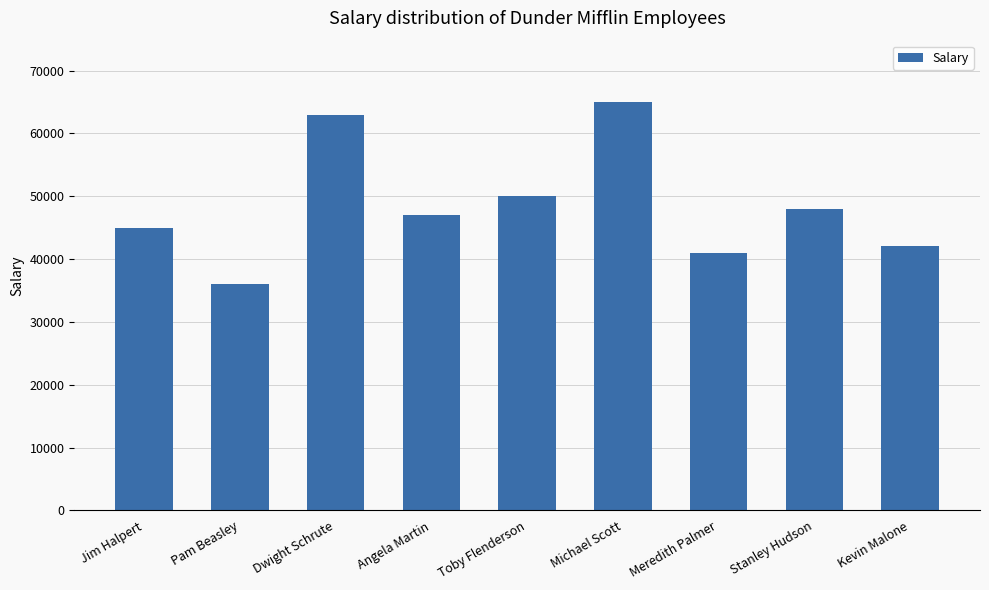

How many data points are less than 47000?

4